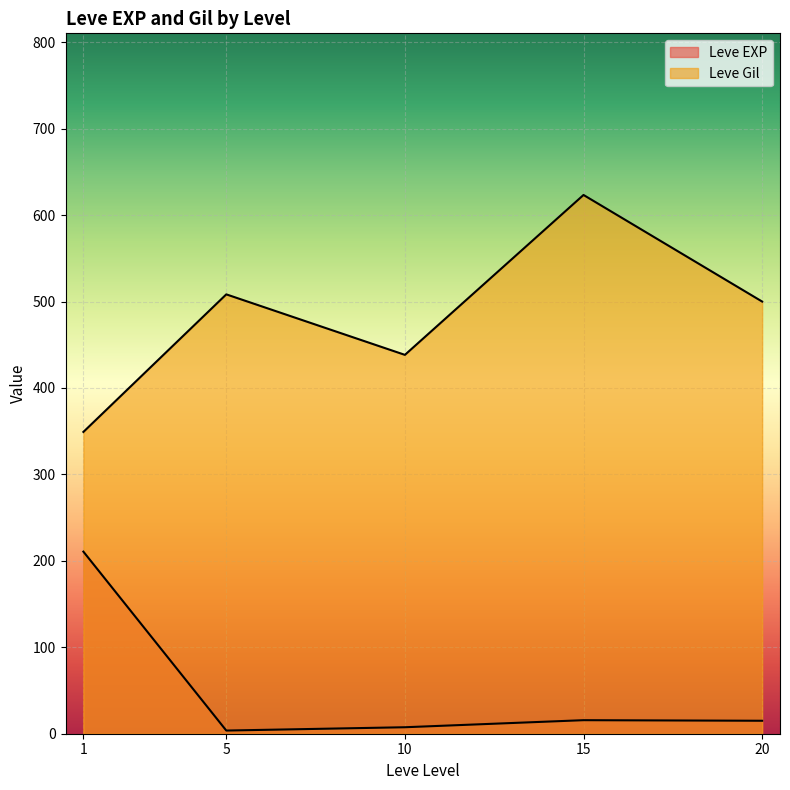

Does the chart display data point markers on the line(s)?

No